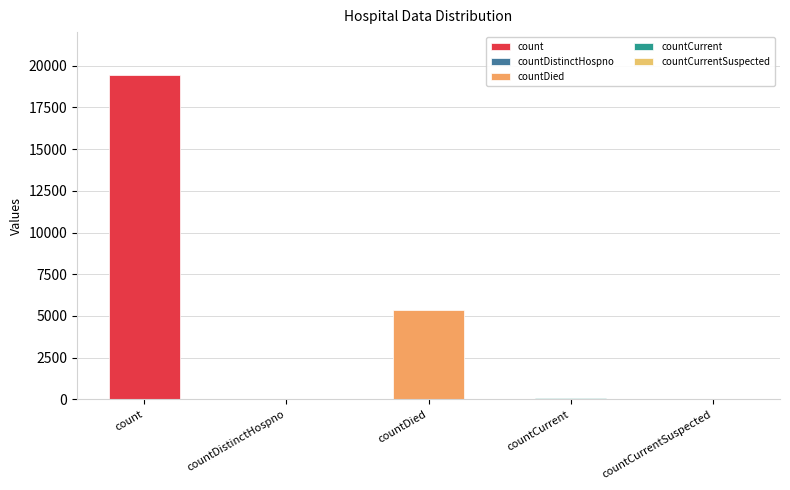

What position from the left is countCurrent?

4